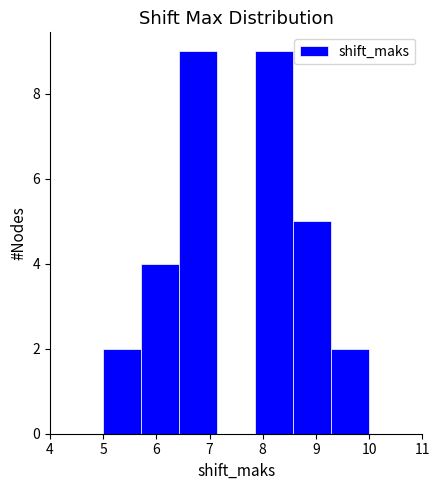

How tall is the bar that spans 7.9 to 8.6 on the x-axis? Neither the bar edges nor the heights are printed on the chart, so give them approximately, as read against the axes.

9